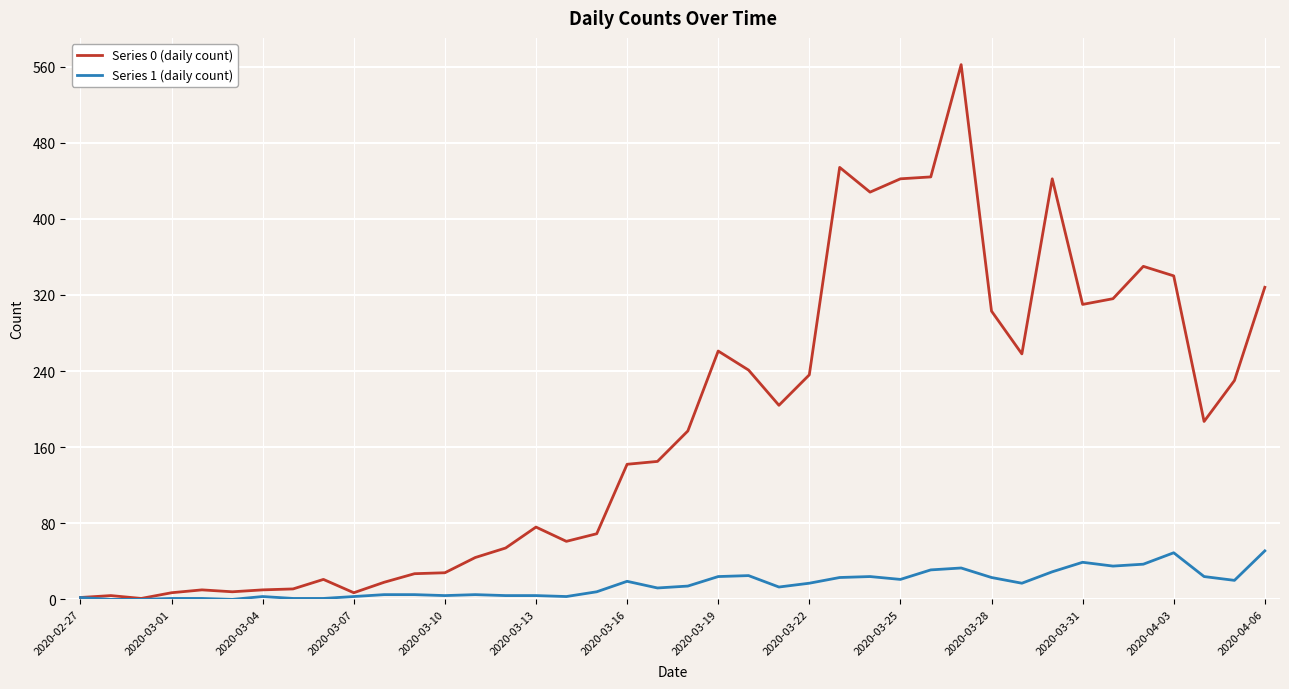

What is the maximum value shown in the chart?

562